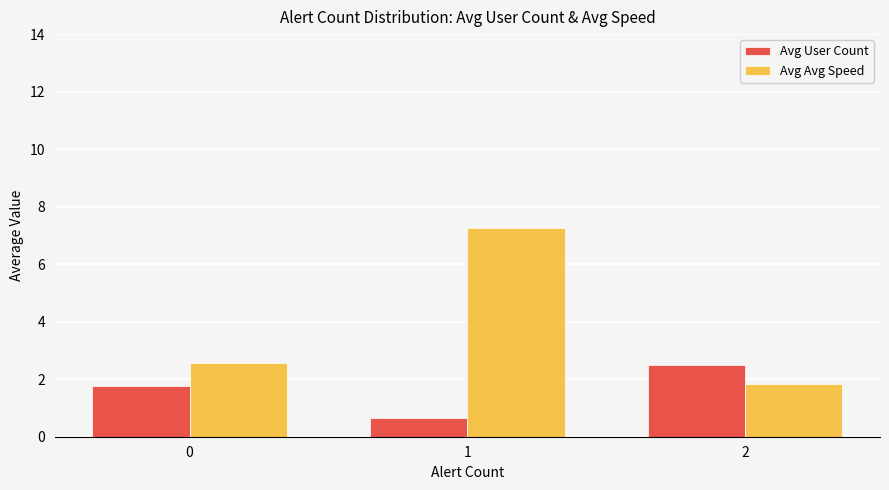

At which category is the sum across all series the highest?

1